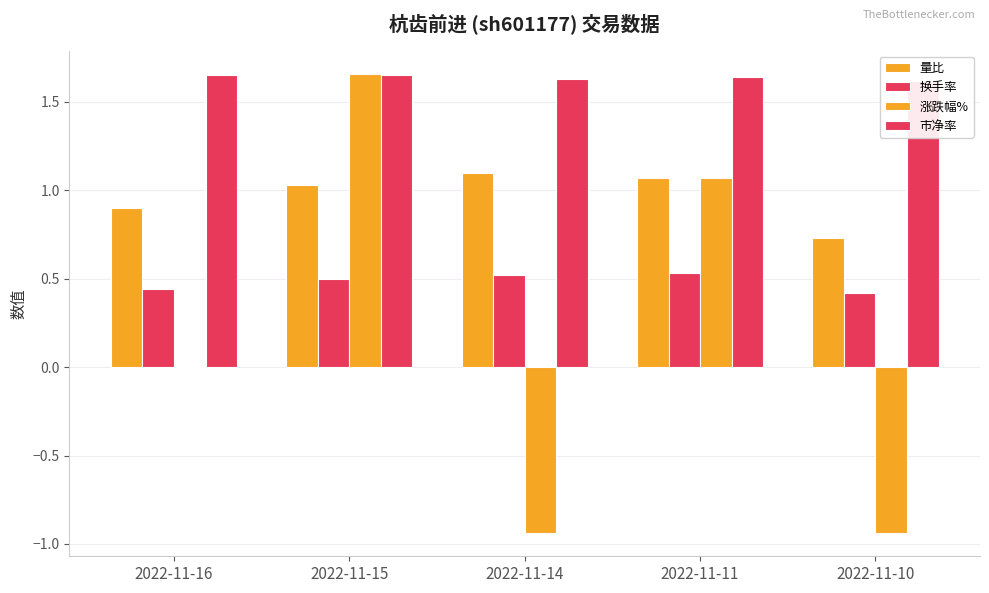

What is the difference between the maximum and minimum values in the 涨跌幅% series?

2.6